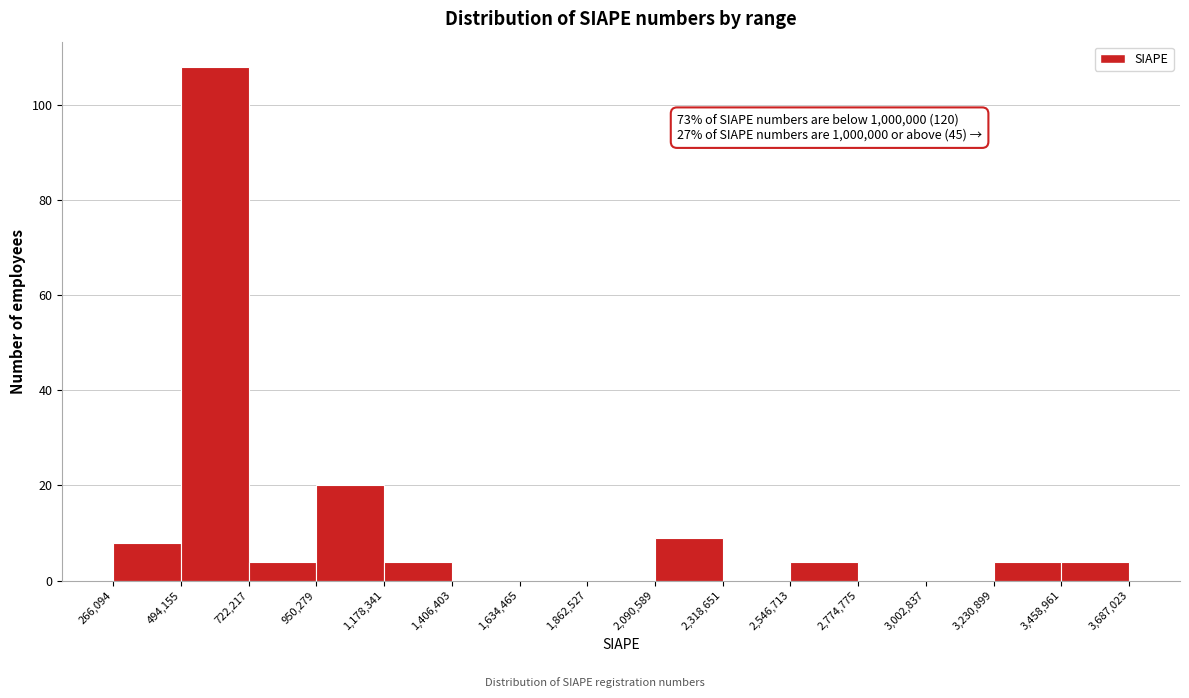

Over which range of the x-axis is the bar tallest?

494,155 to 722,217